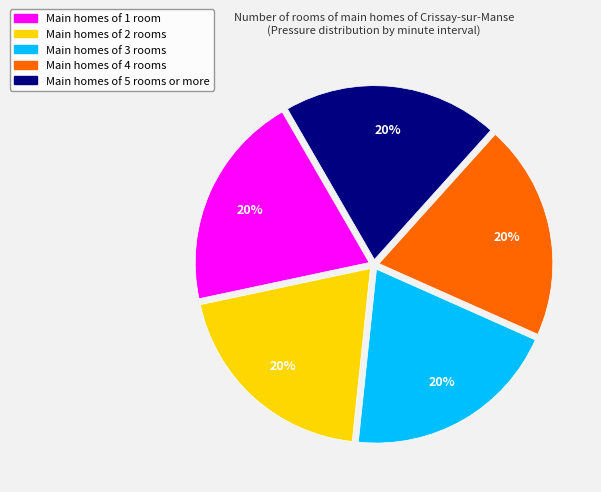

The Main homes of 3 rooms slice represents 12% of the pie. True or false?

False